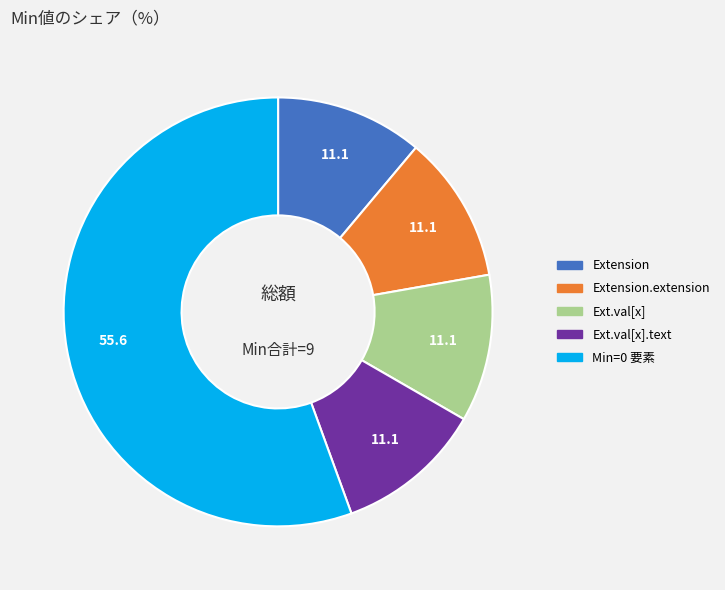

Is there any slice that represents more than half of the pie?

Yes